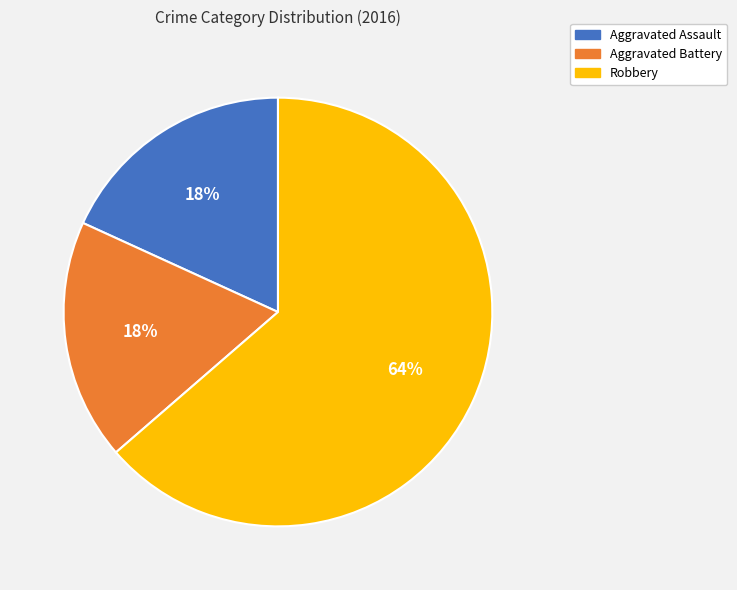

True or false: Robbery accounts for 53% of the total.

False